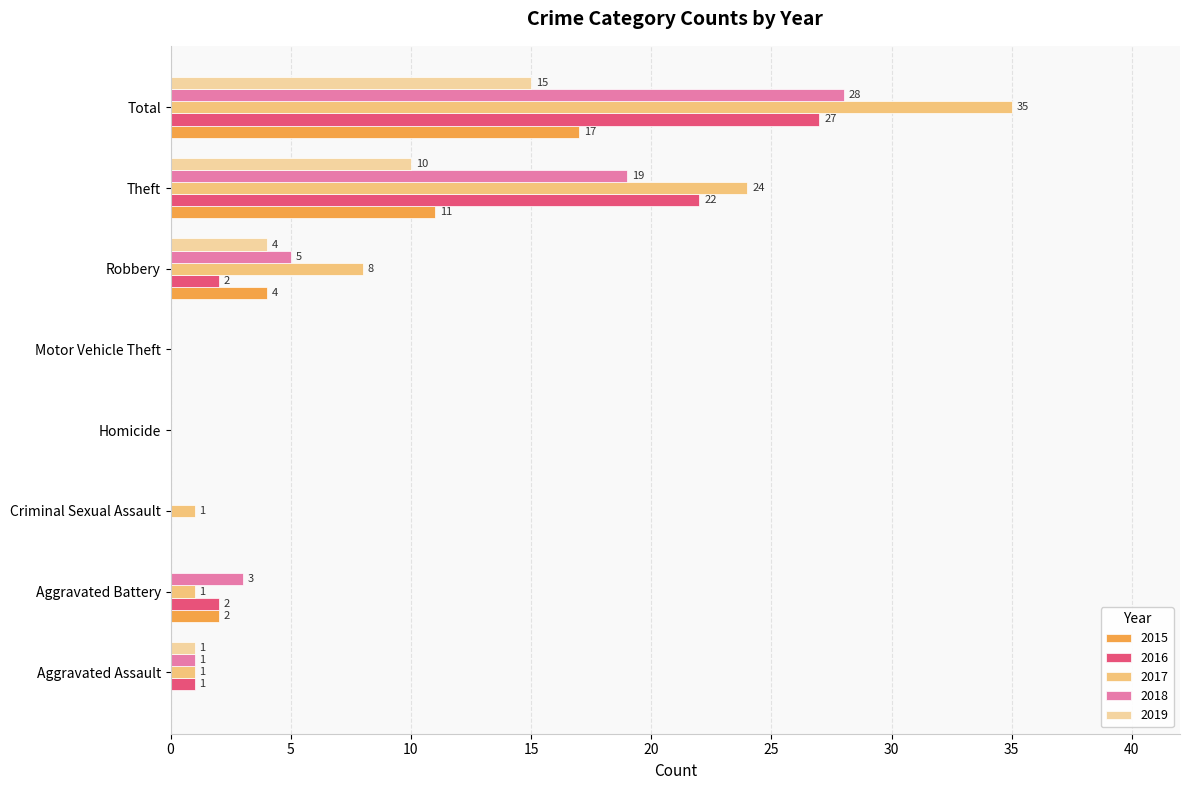

At which label is 2015 closest to 8?

Theft